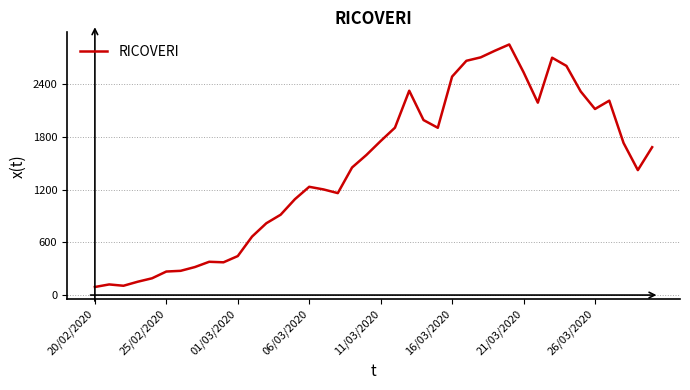

What is the smallest value displayed?

92